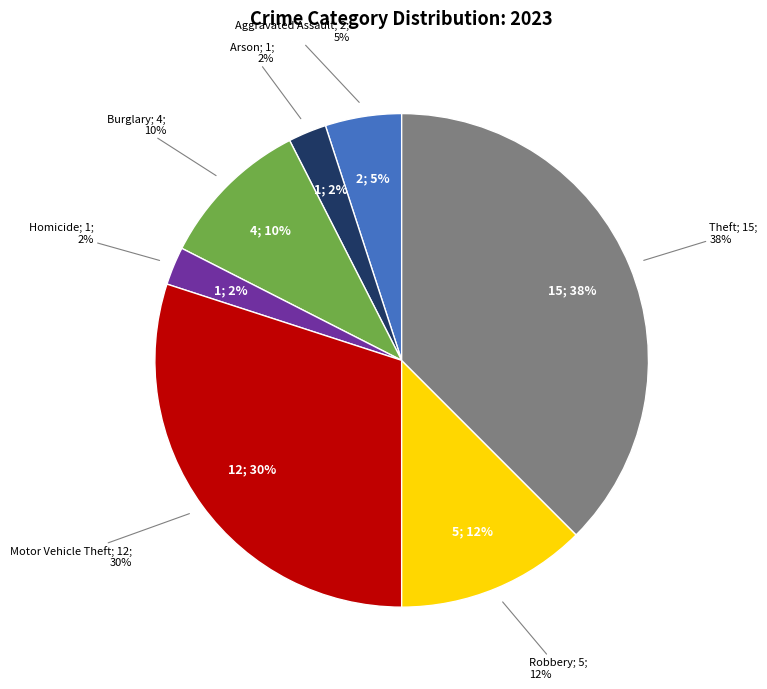

Between Burglary and Robbery, which is larger?

Robbery